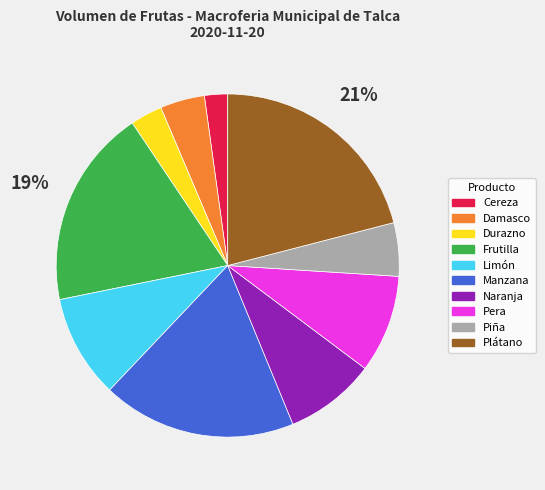

What is the smallest slice in the pie chart?

Cereza